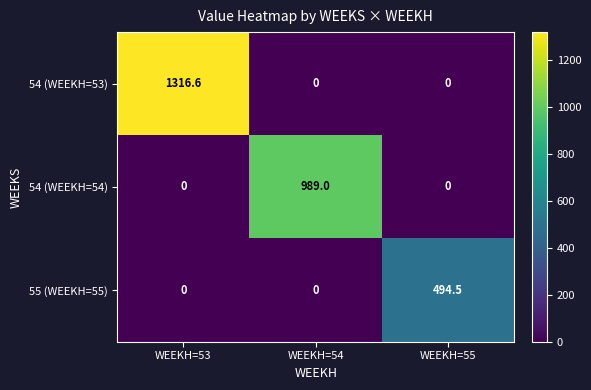

How many categories are shown in the chart?

3